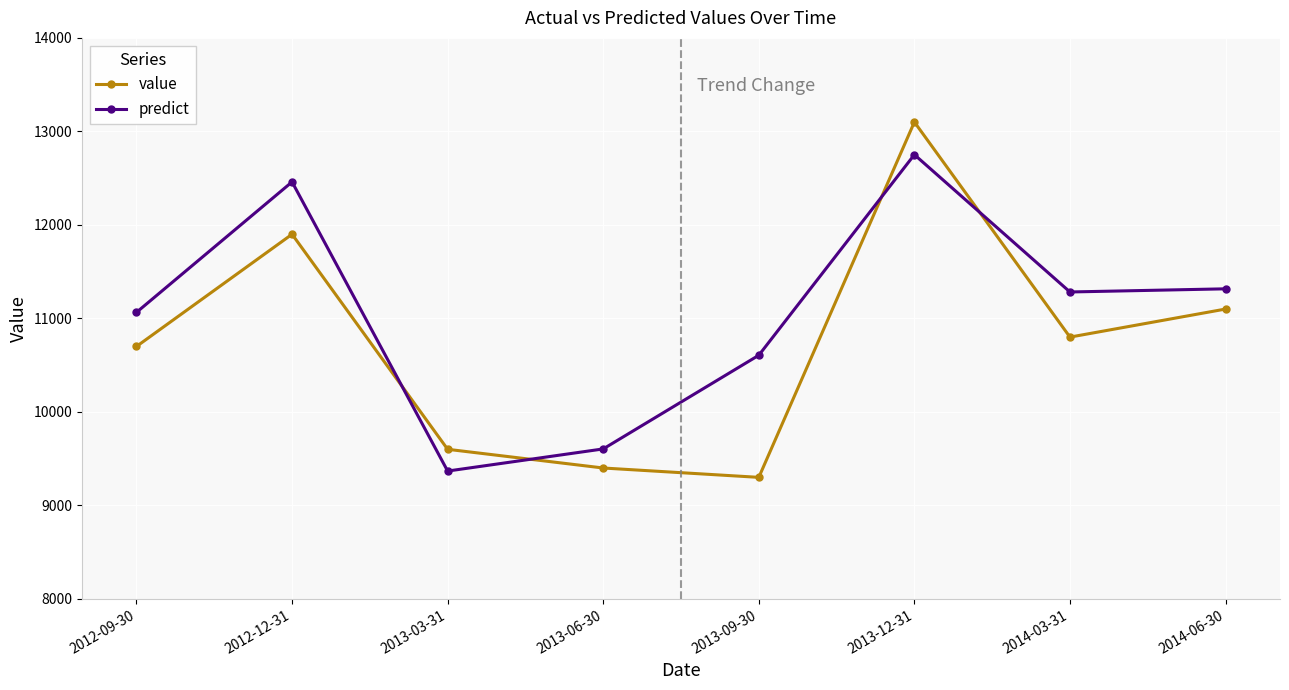

At how many categories does at least one series exceed 10125?

6